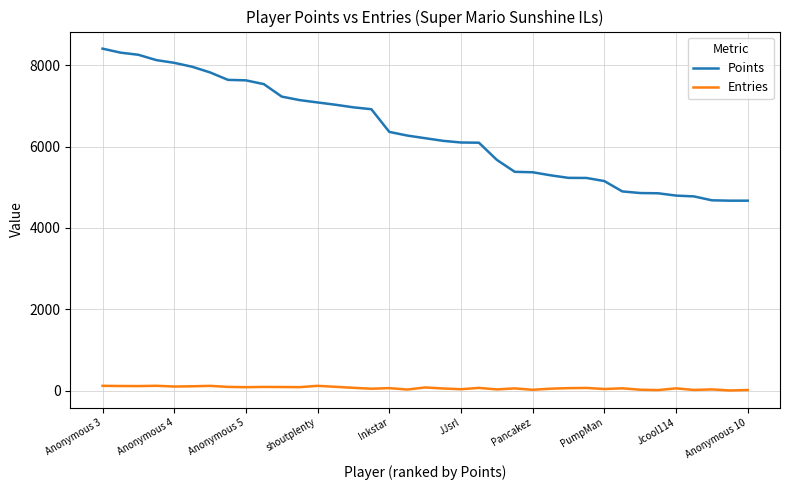

True or false: Entries has more than 0 interior local peaks.

True